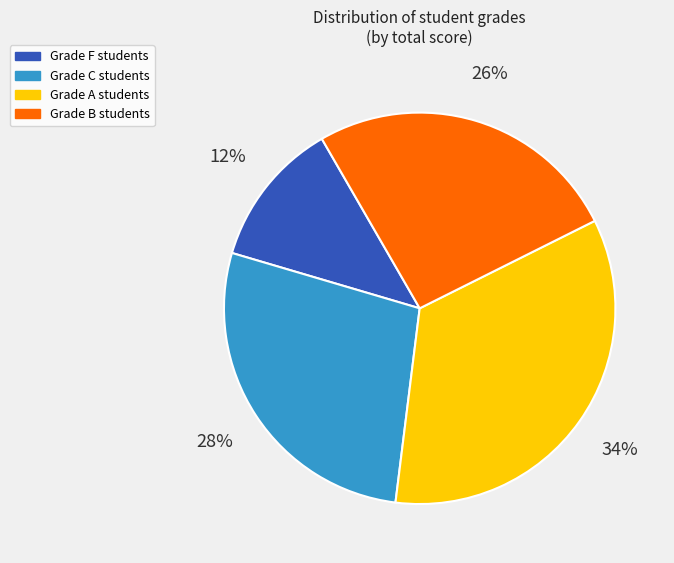

To the nearest percent, what is the difference between the largest and smallest slice percentages?

22%